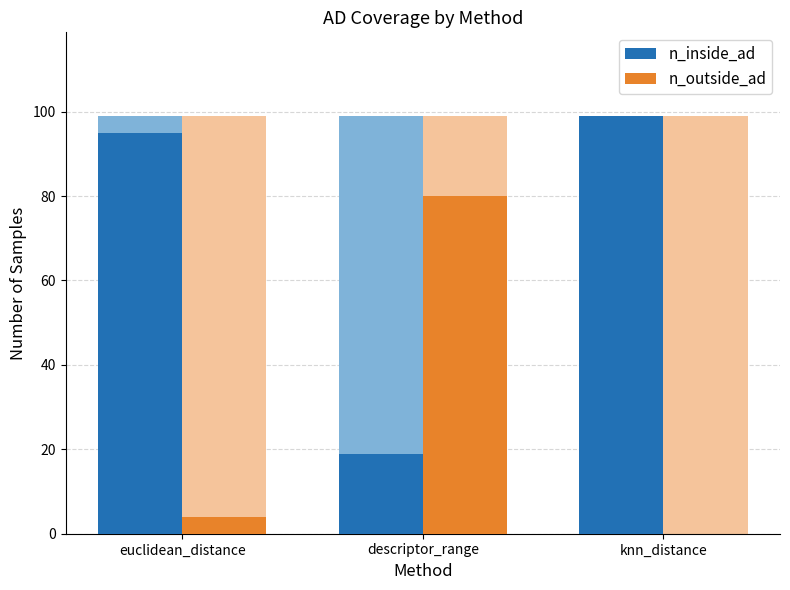

What is the value of the n_inside_ad bar at the 3rd from the left?

99